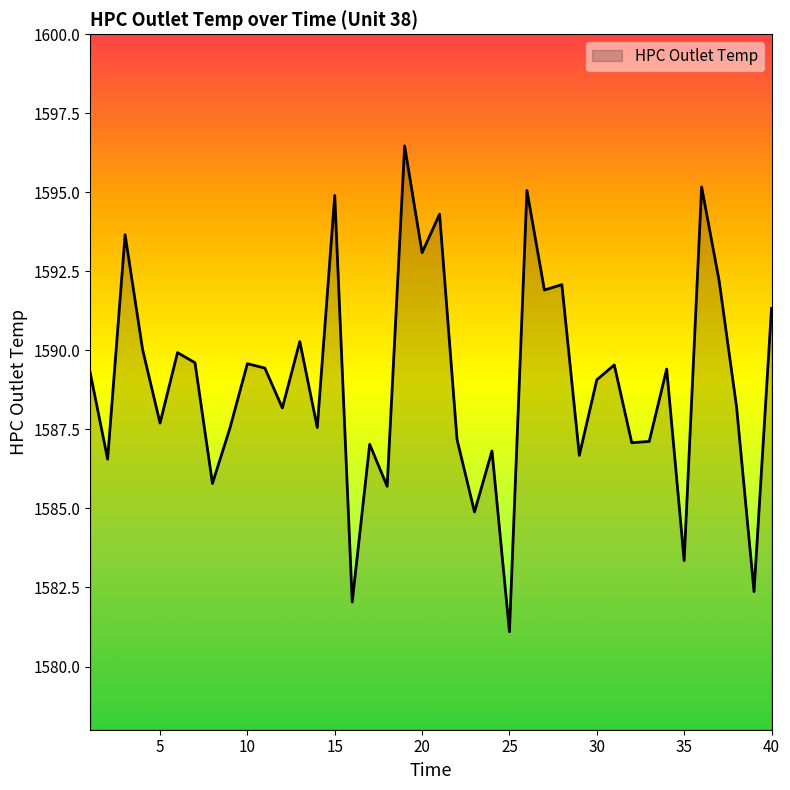

What is the difference between the maximum and minimum values?

15.4